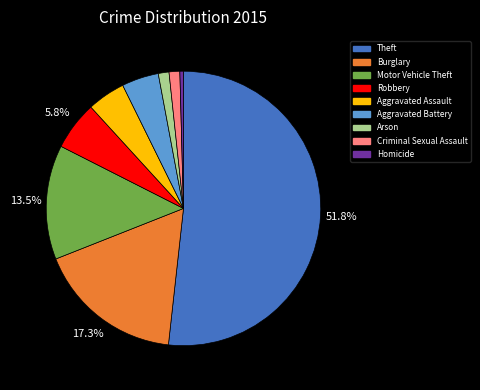

To the nearest percent, what is the combined percentage of Burglary and Arson?

19%